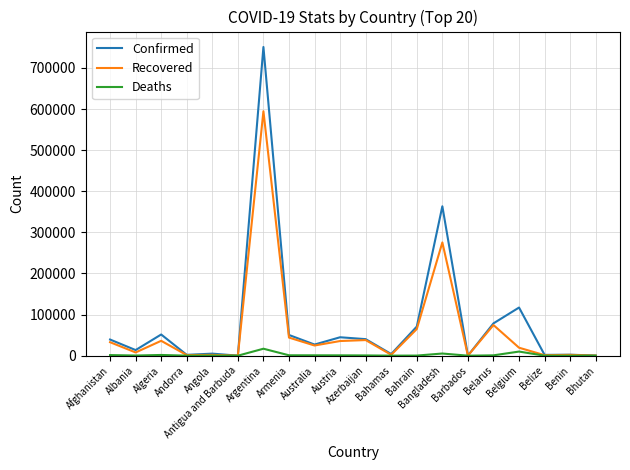

Which series has the widest spread of values?

Confirmed